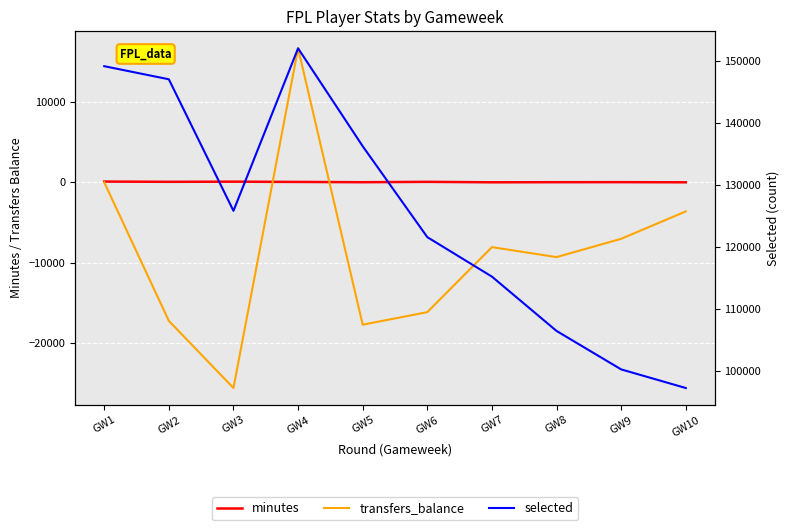

What is the difference between the highest and lowest values at GW6?

137777